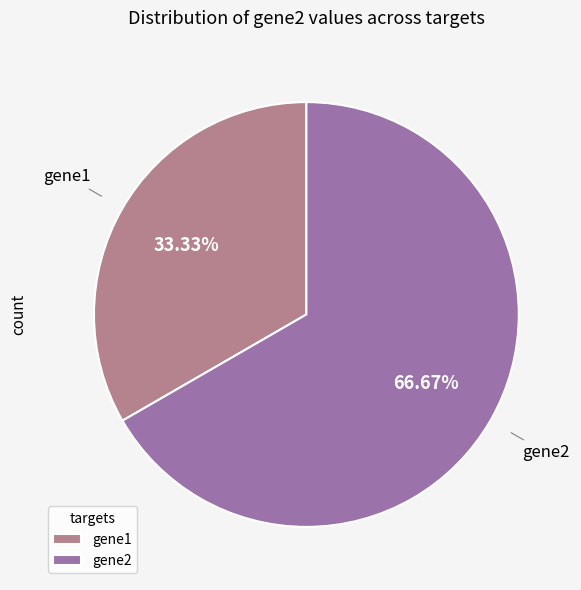

Which has a higher value, gene2 or gene1?

gene2